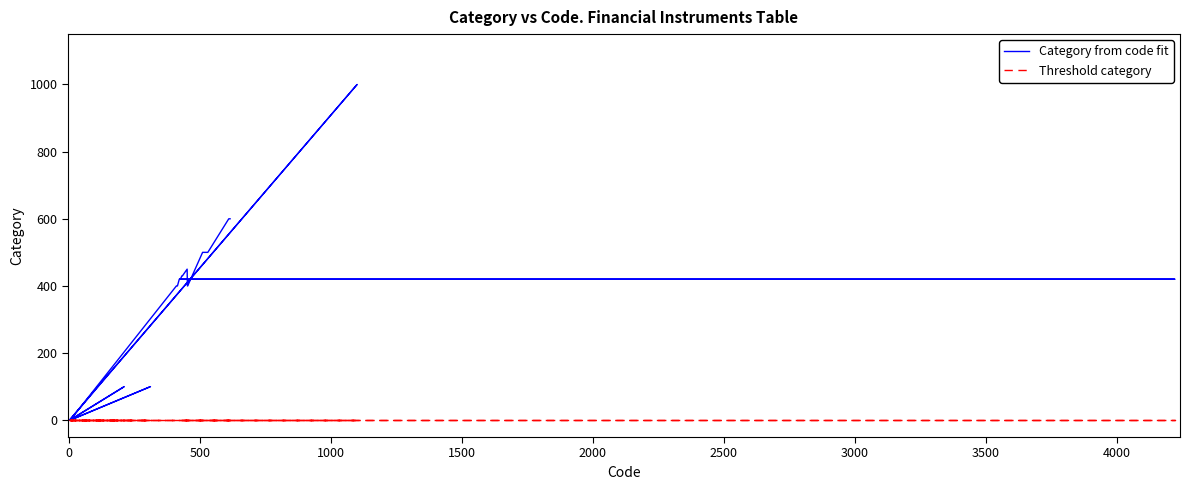

How many distinct data groups are displayed?

2